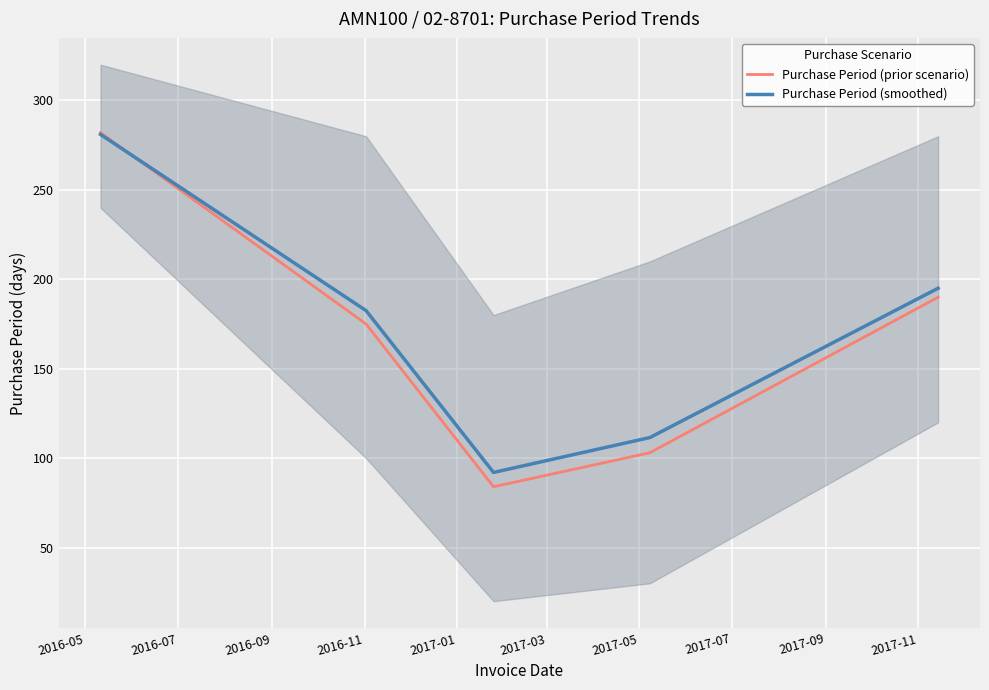

Rank the series by their maximum value, from lowest to highest.

Purchase Period (smoothed), Purchase Period (prior scenario)